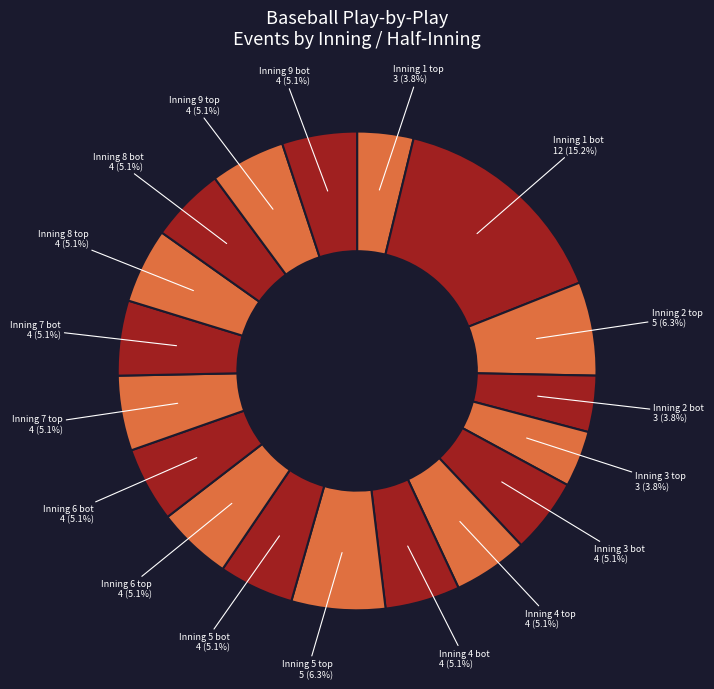

Which slice is the smallest?

1 top